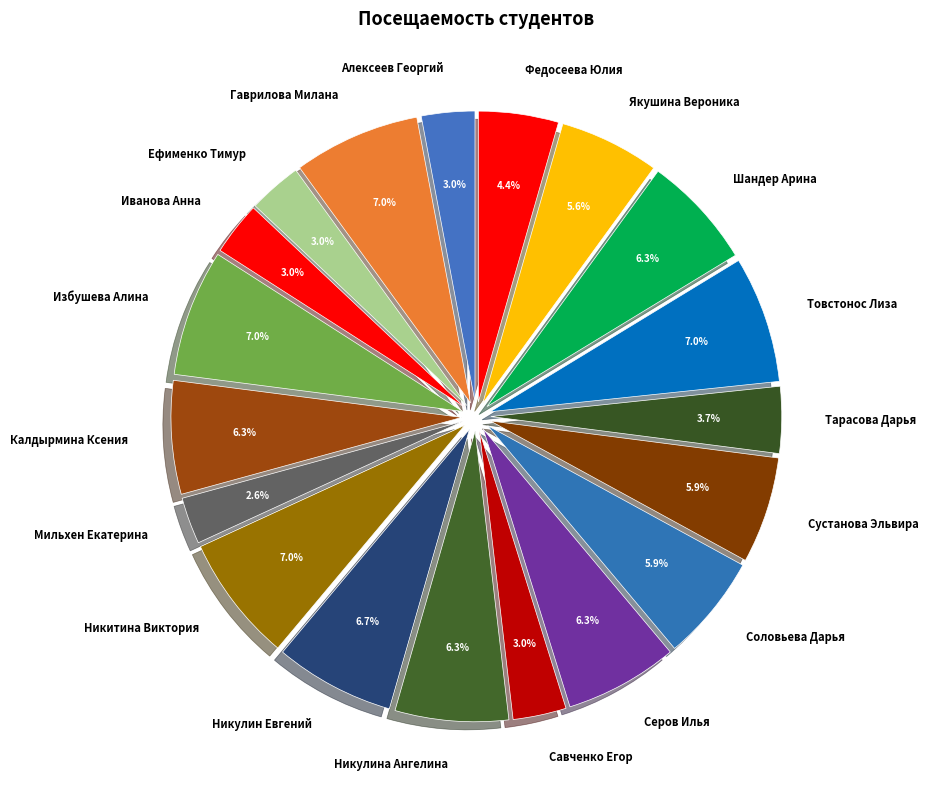

Does Никулина Ангелина account for over 50% of the chart?

No